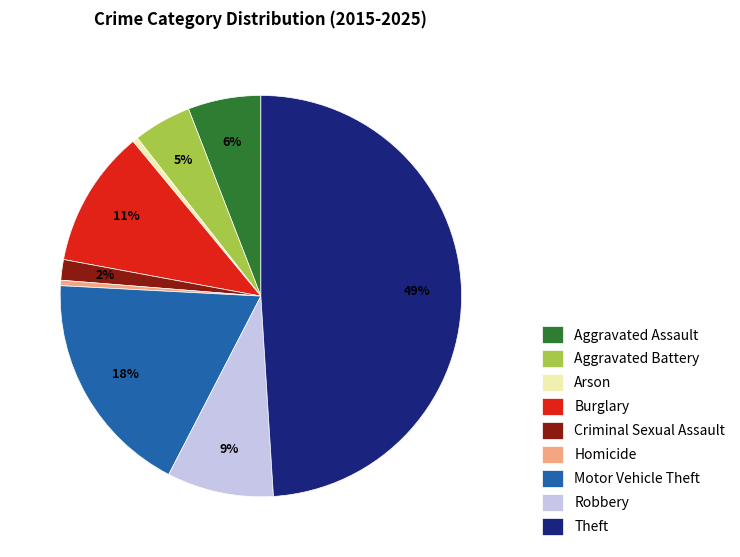

The Theft slice represents 49% of the pie. True or false?

True